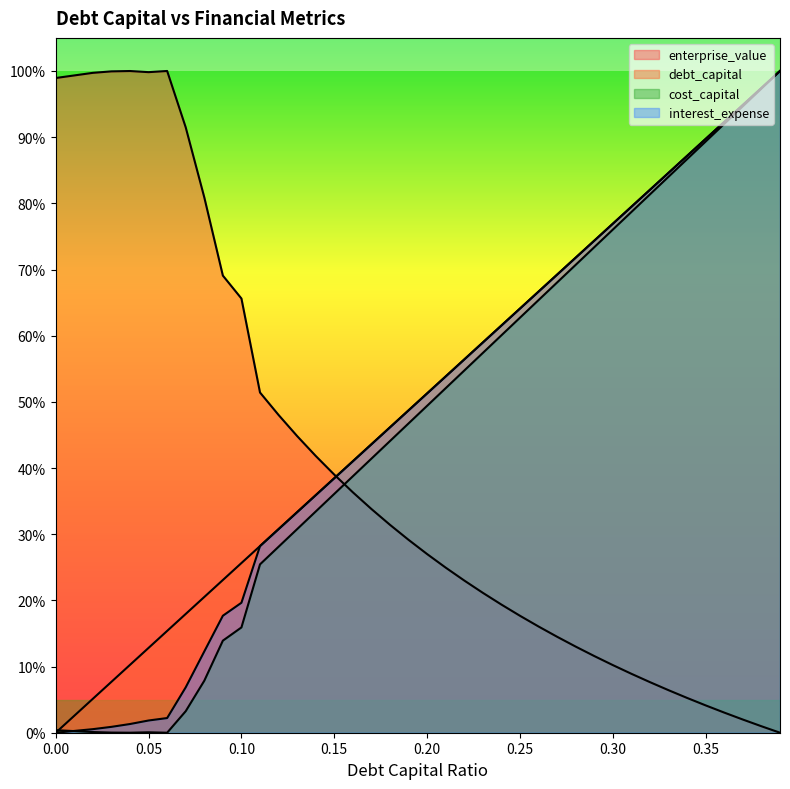

Which series has the largest total across all categories?

debt_capital